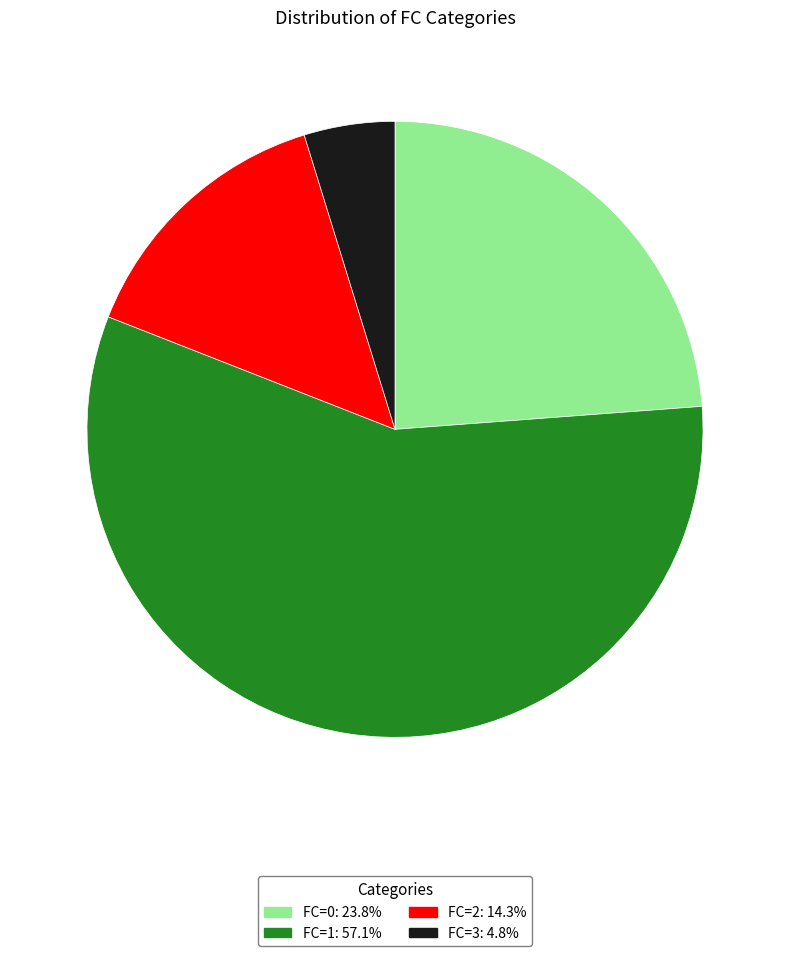

Which slice represents more than half of the pie?

FC=1